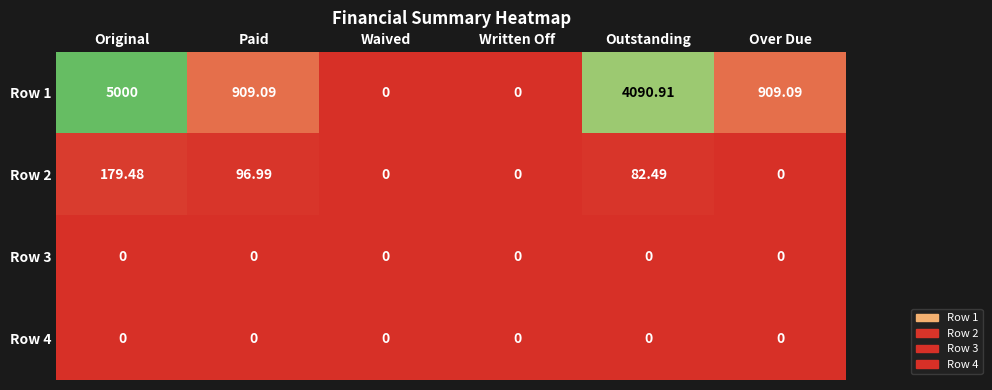

Which category has the highest value across all series?

Original